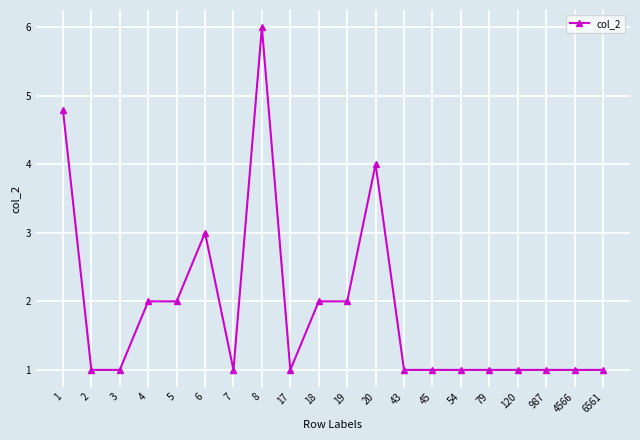

True or false: there are more than 1 points higher than both neighbors.

True